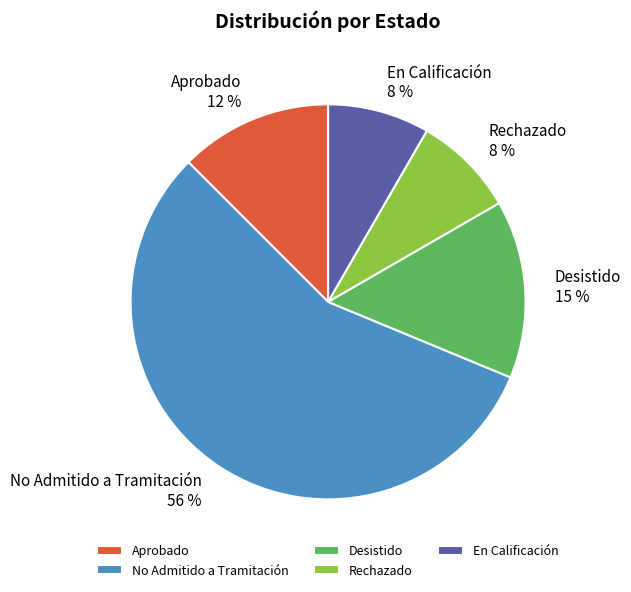

The Rechazado slice represents 17% of the pie. True or false?

False